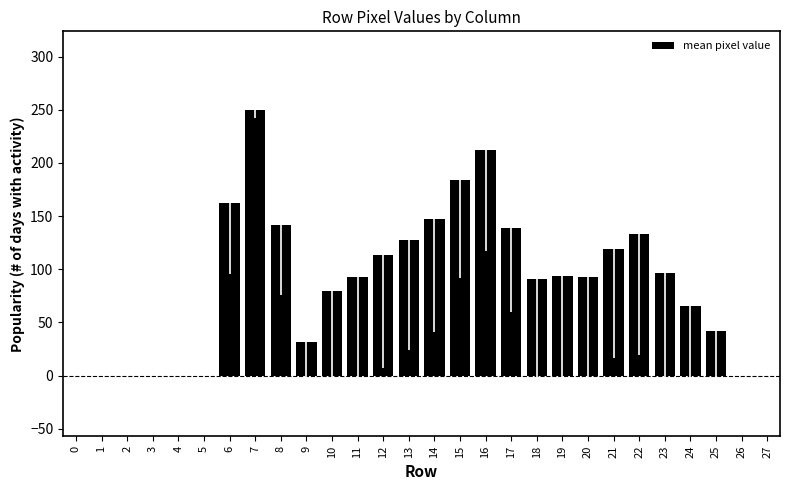

What is the maximum value shown in the chart?

249.8